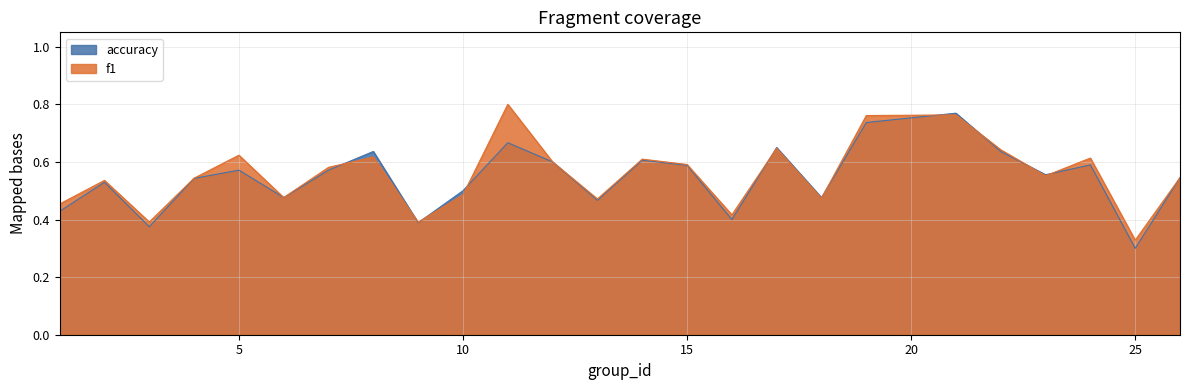

Is it true that f1 equals 0.5 at 25?

False